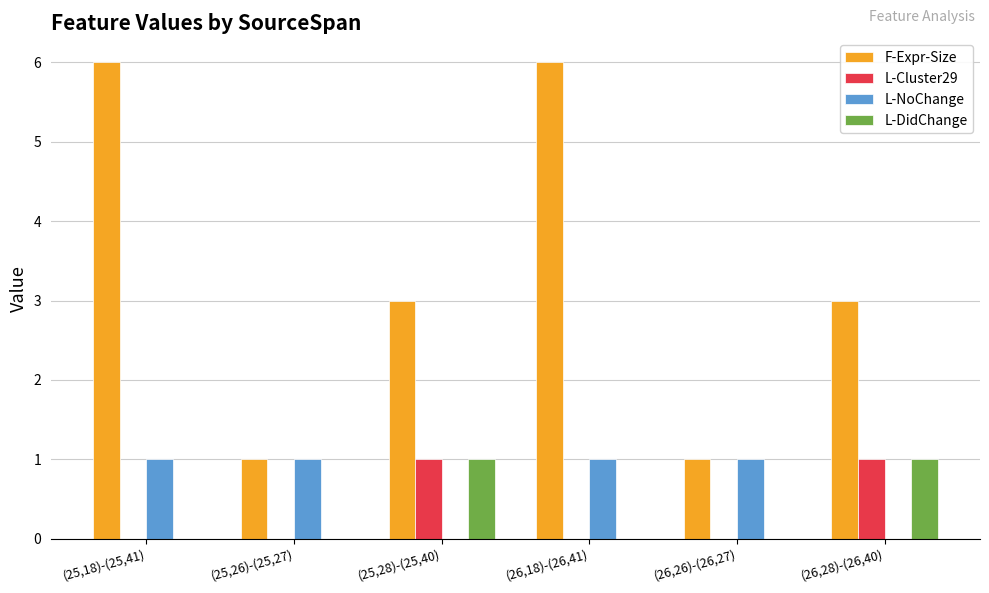

What is the sum of all L-NoChange values?

4